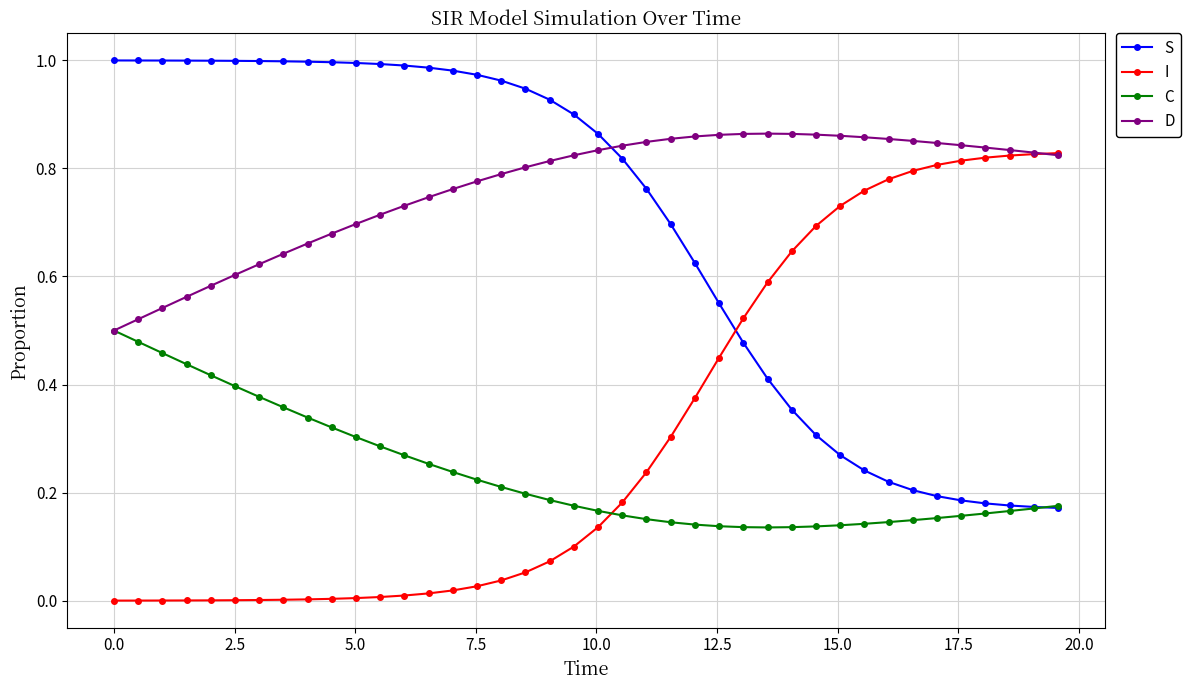

Which series ends up on top after the final intersection of D and S?

D